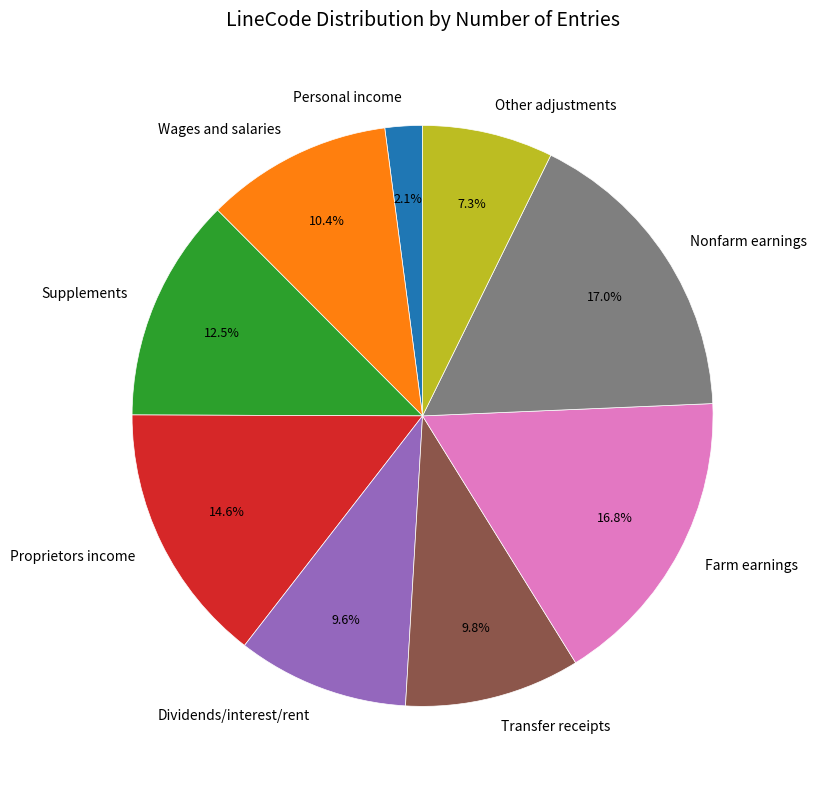

True or false: Proprietors income accounts for 26% of the total.

False